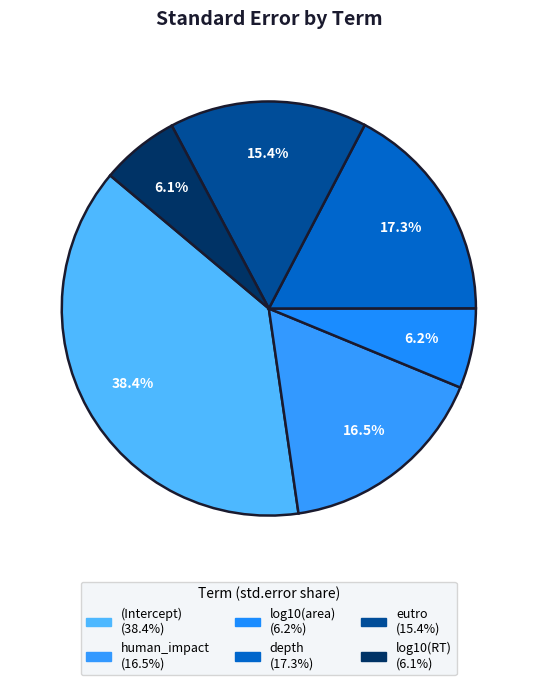

Count the number of slices in the pie.

6